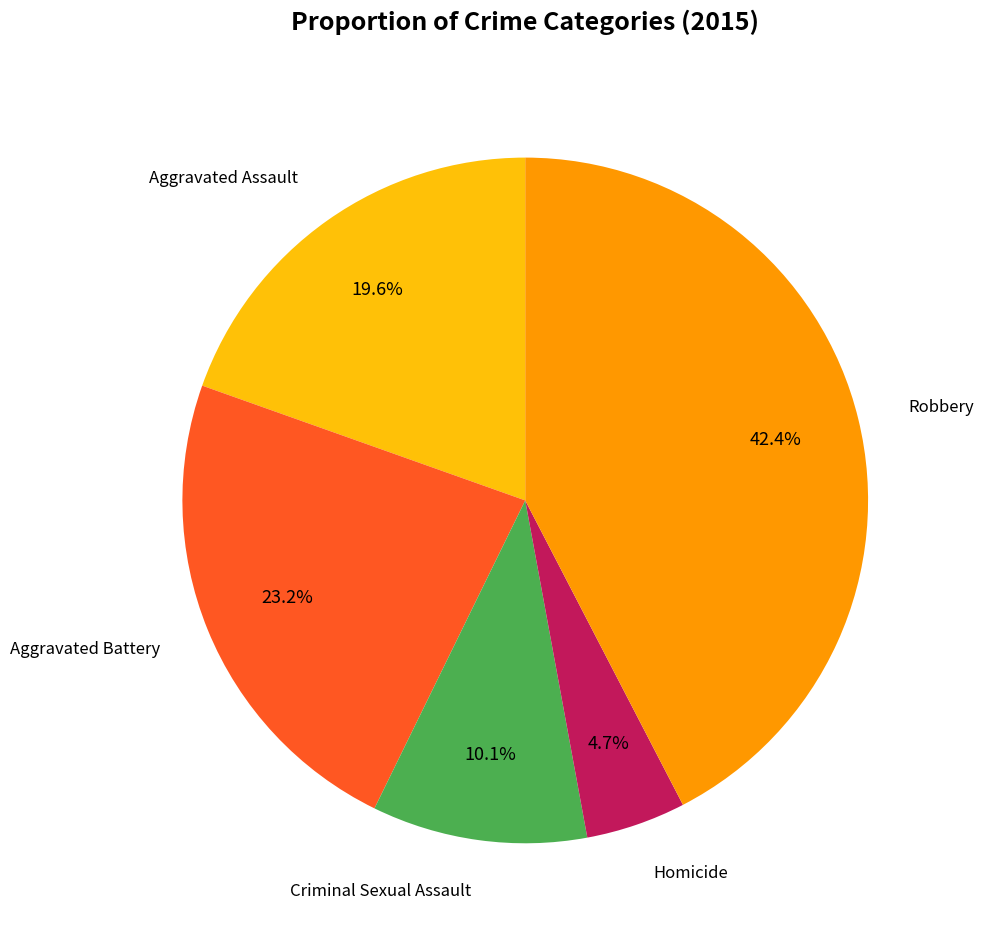

Does any single category account for the majority?

No